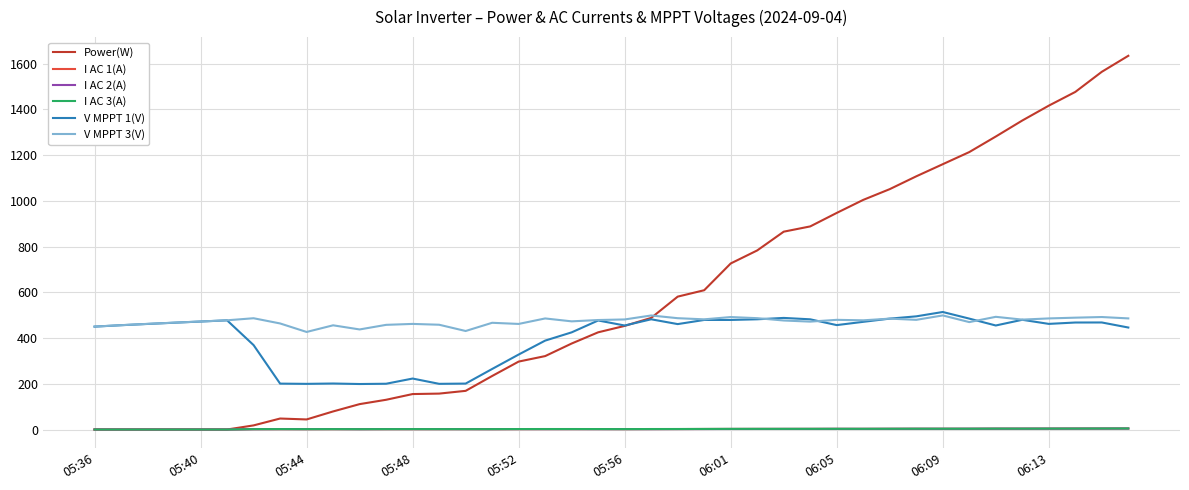

Which series has the largest total across all categories?

Power(W)